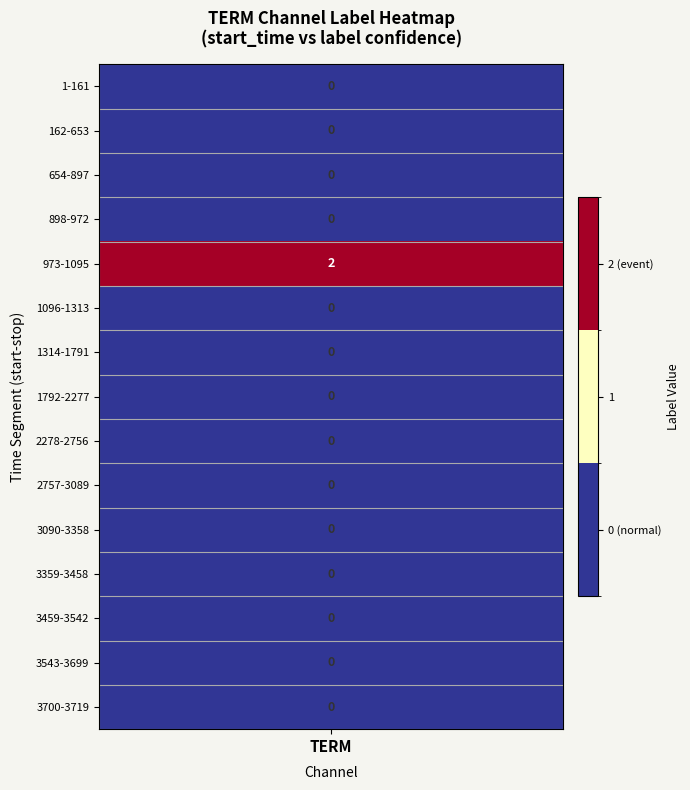

Reading left to right, what are all the values shown in this chart?

0	0	0	0	2	0	0	0	0	0	0	0	0	0	0